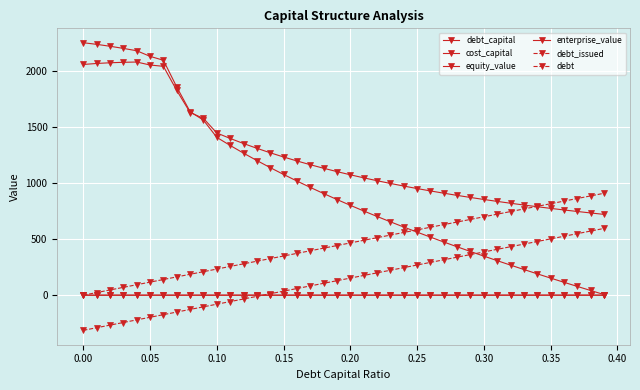

Does the chart have visible grid lines?

Yes